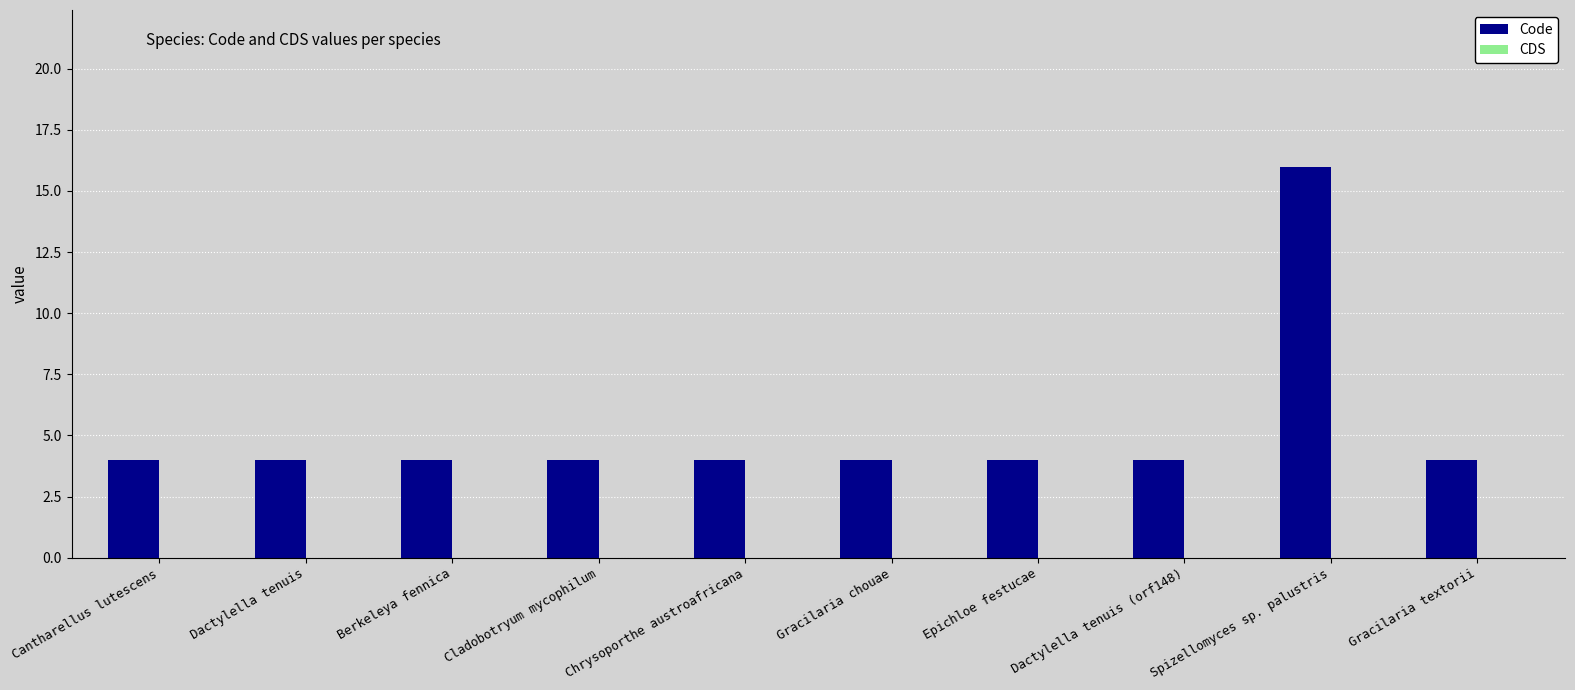

What is the sum of all values?

52